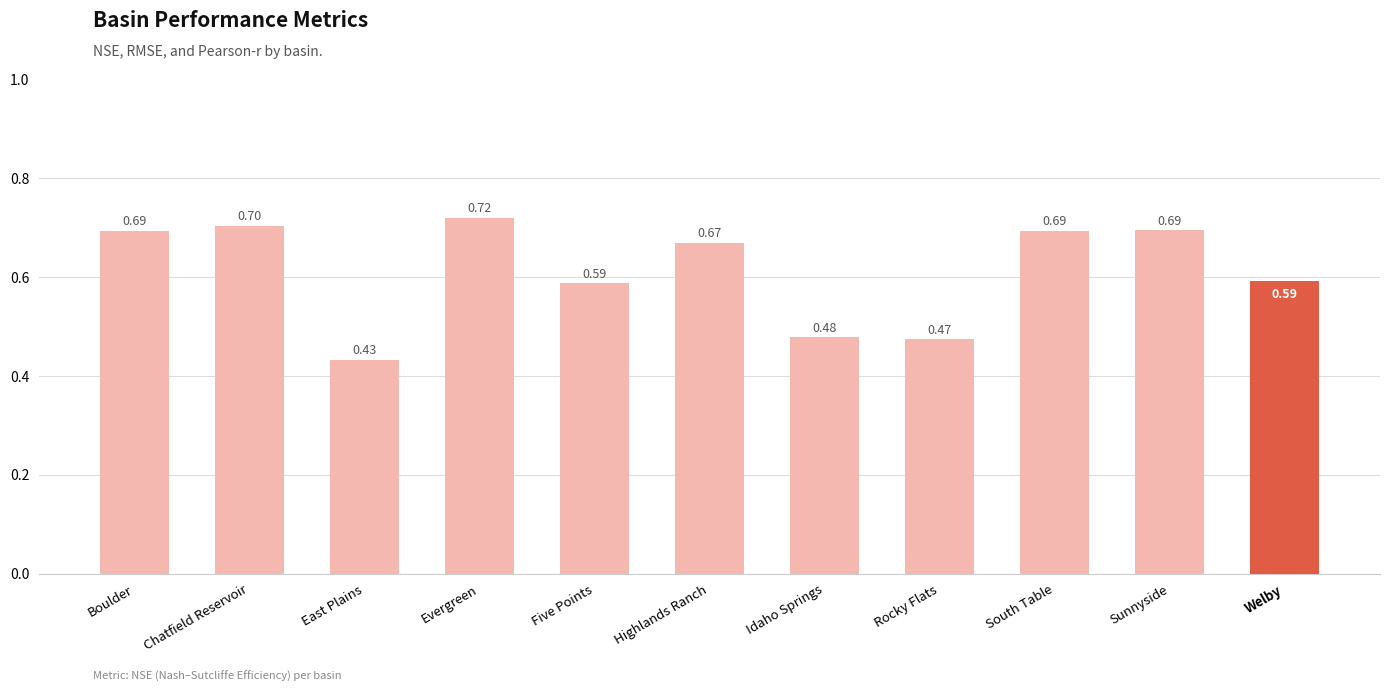

Count the values in the range 0 to 1.

11